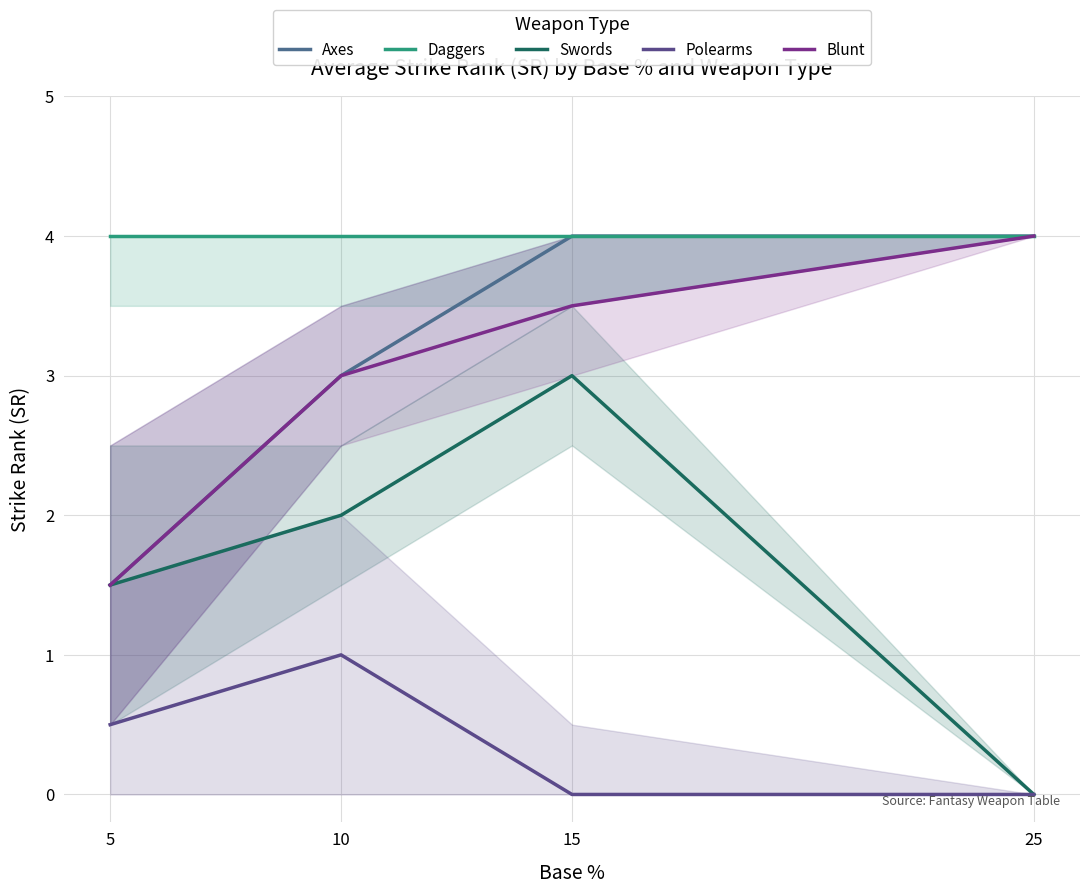

Between 15 and 25, which is larger?

15